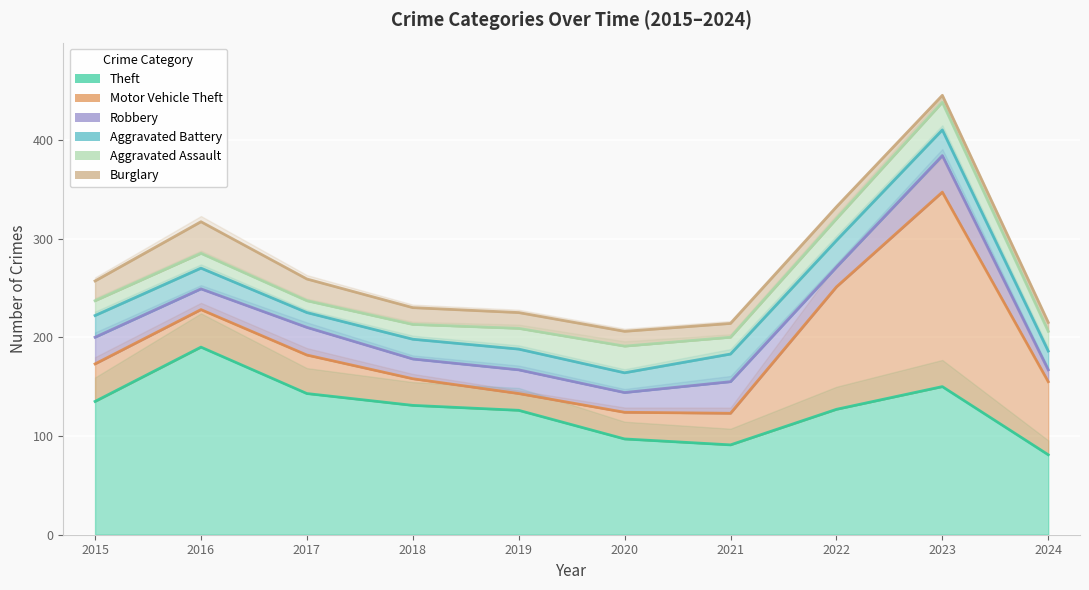

Is the value of Aggravated Assault at 2024 greater than the value of Burglary at 2016?

No